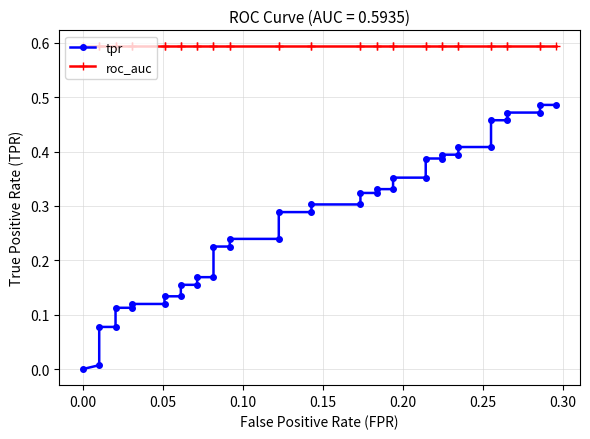

True or false: tpr and roc_auc cross at least once.

False